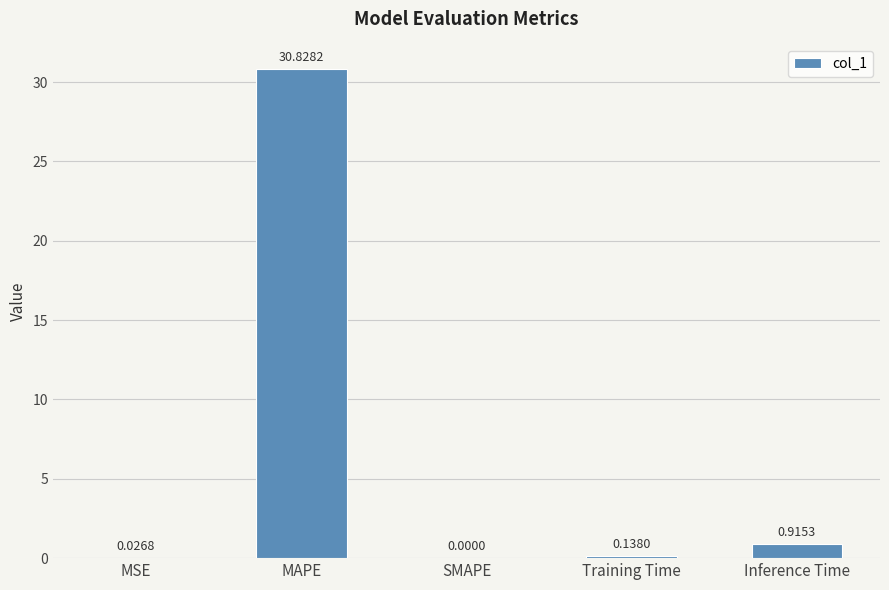

At which category does the chart reach its peak across all series?

MAPE